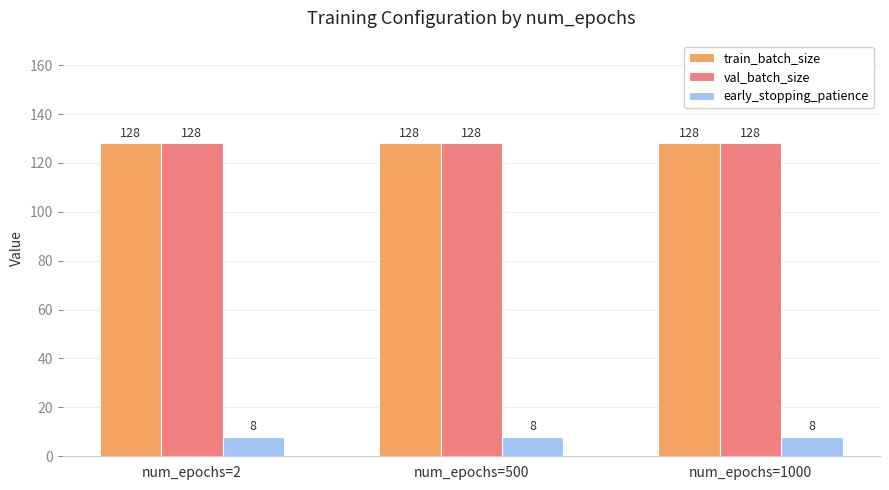

Reading left to right, list all the values displayed in this chart.

train_batch_size: num_epochs=2=128	num_epochs=500=128	num_epochs=1000=128
val_batch_size: num_epochs=2=128	num_epochs=500=128	num_epochs=1000=128
early_stopping_patience: num_epochs=2=8	num_epochs=500=8	num_epochs=1000=8